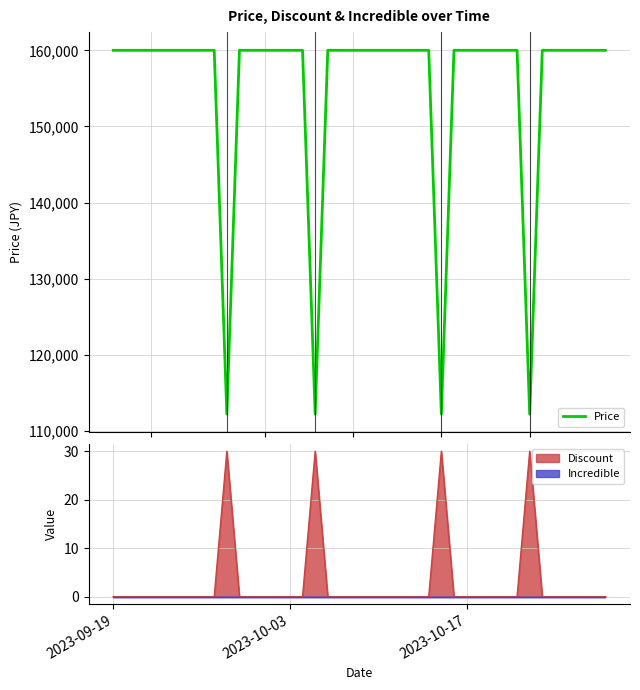

Reading left to right, what are all the values shown in this chart?

160000	160000	160000	160000	160000	160000	160000	160000	160000	112200	160000	160000	160000	160000	160000	160000	112200	160000	160000	160000	160000	160000	160000	160000	160000	160000	112200	160000	160000	160000	160000	160000	160000	112200	160000	160000	160000	160000	160000	160000